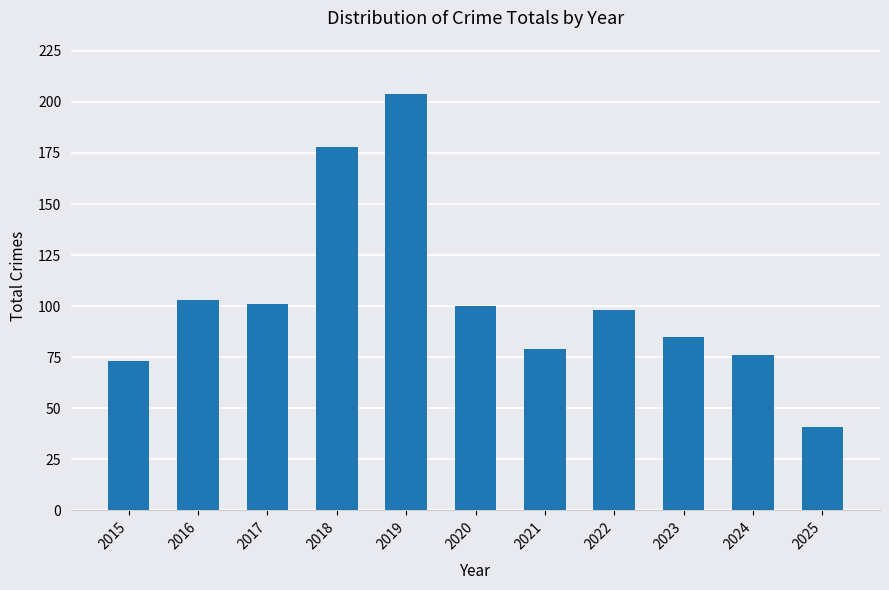

Reading left to right, extract all data points from this chart.

73	103	101	178	204	100	79	98	85	76	41